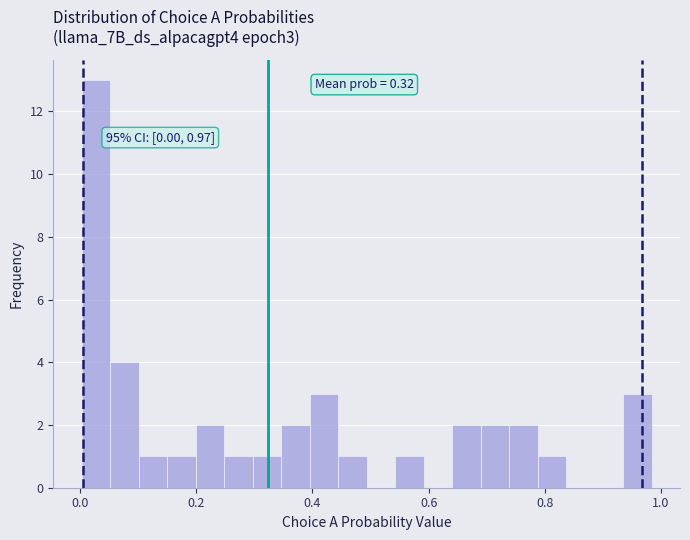

Around what value on the x-axis is the tallest bar? Give the approximate position of its centre, as read against the axis.

0.02